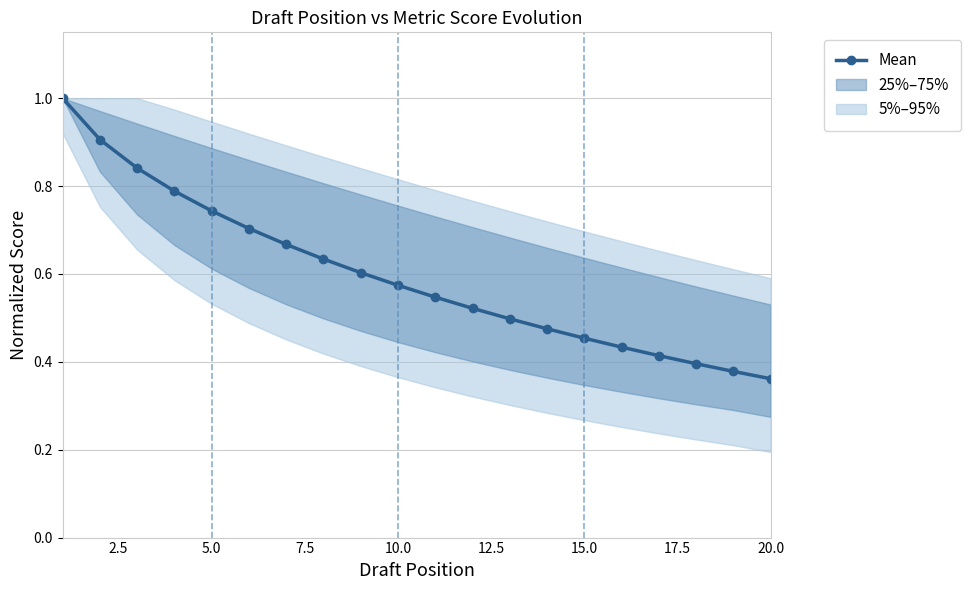

The value at 10.0 is 1.1. True or false?

False